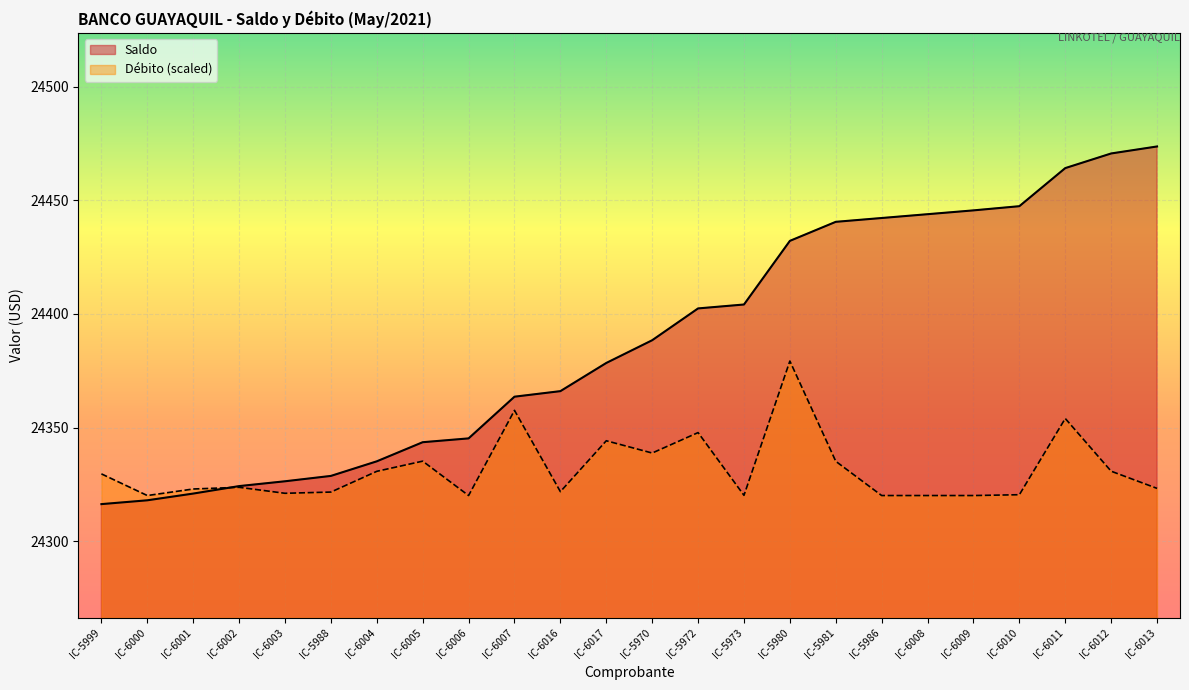

True or false: Débito has a value of 24321.1 at IC-6003.

True